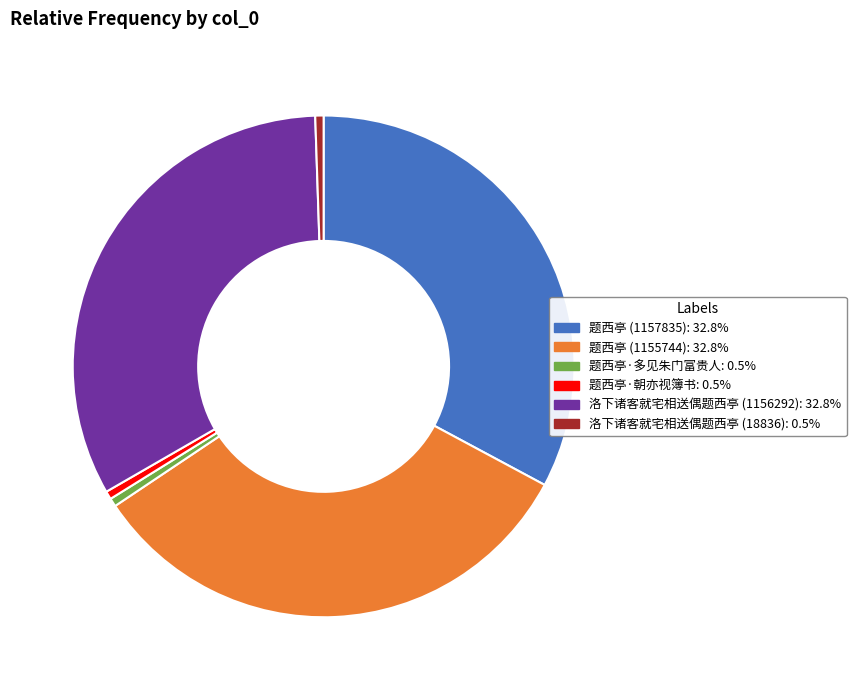

Is the sum of 洛下诸客就宅相送偶题西亭 (18836): 0.5% and 题西亭·朝亦视簿书: 0.5% greater than half?

No